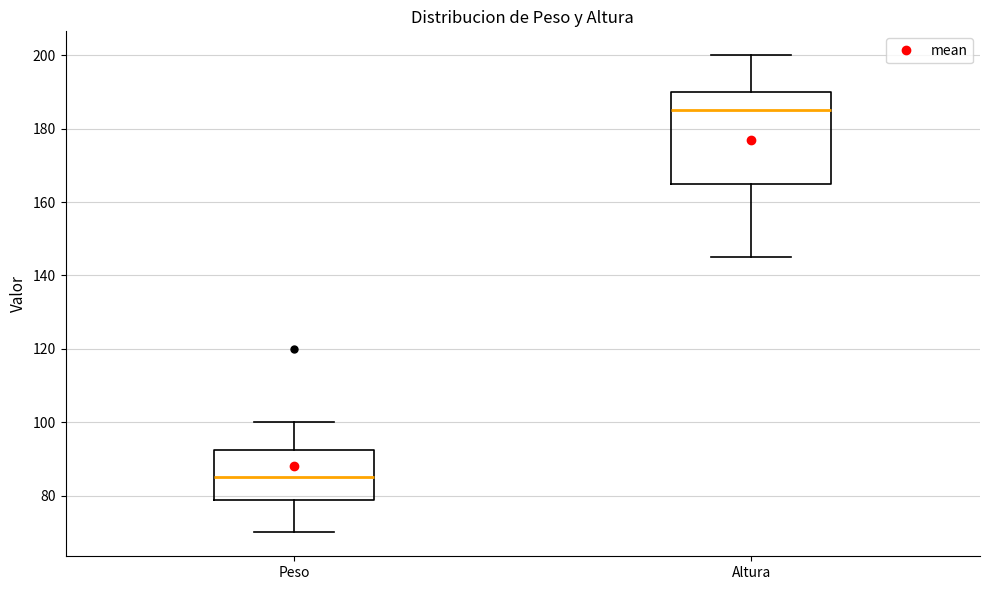

Which box is the tallest, from its lower edge to its upper edge?

Altura